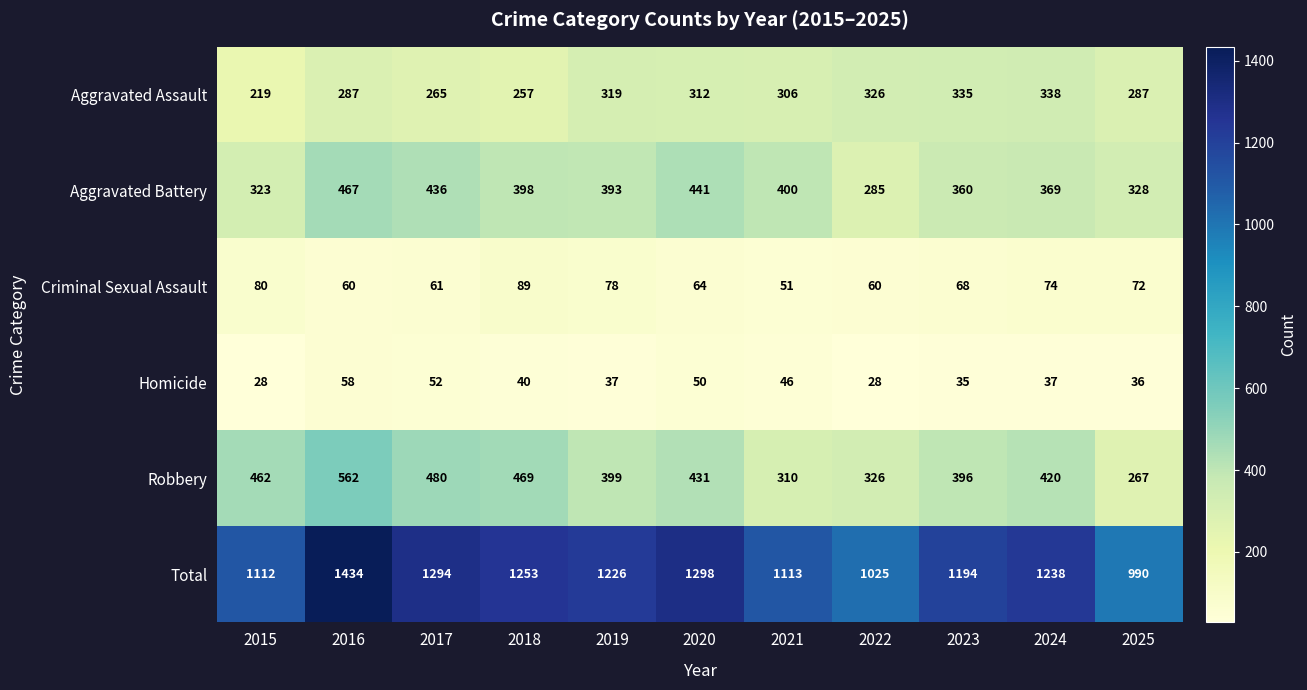

Which series has the largest total across all categories?

Total